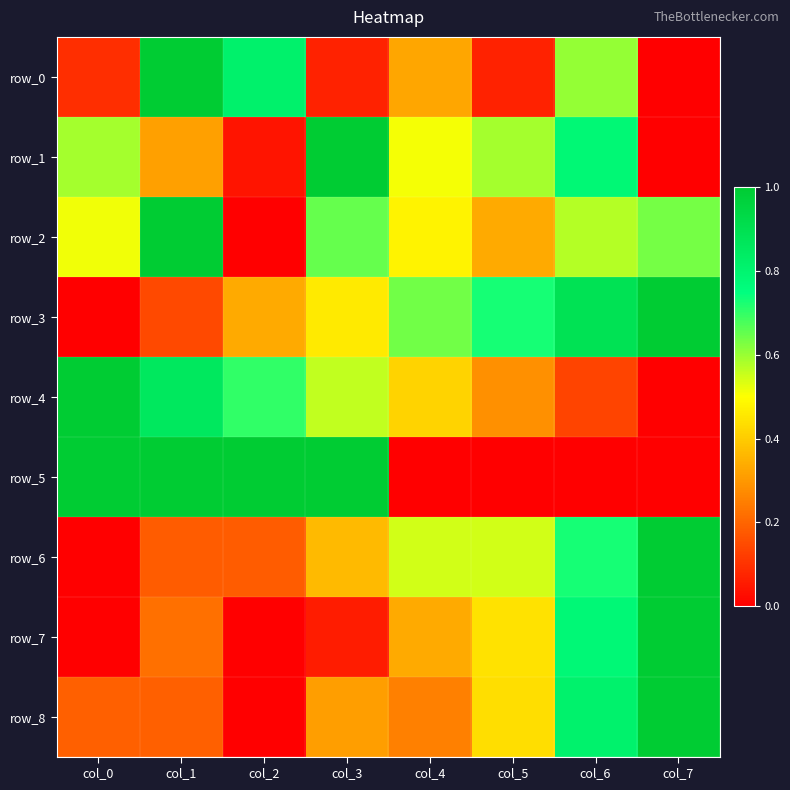

Which series has the largest total across all categories?

row_3